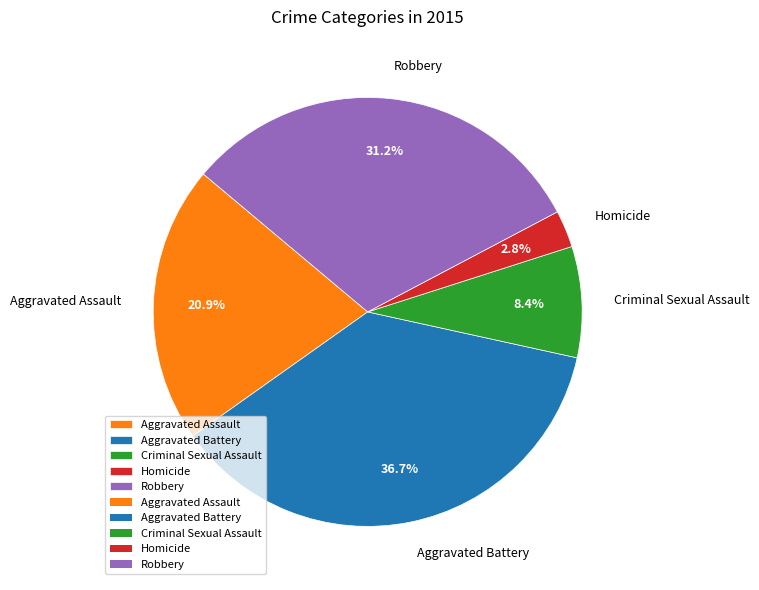

Count the number of slices in the pie.

5